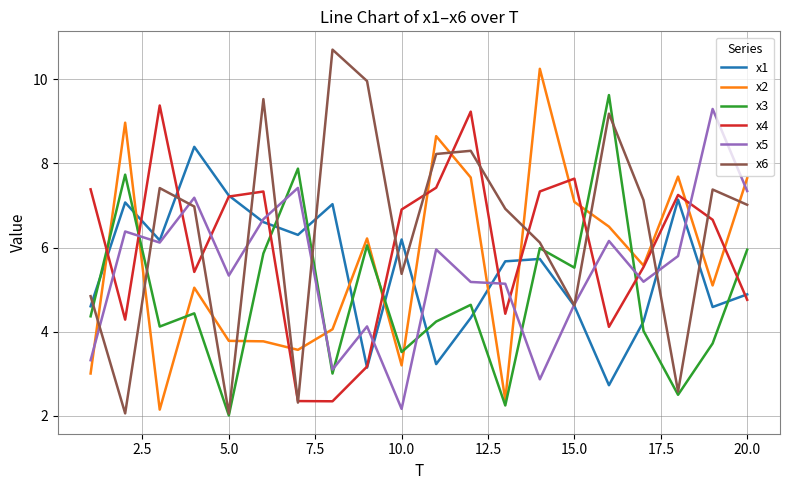

What is the maximum value for x5?

9.3